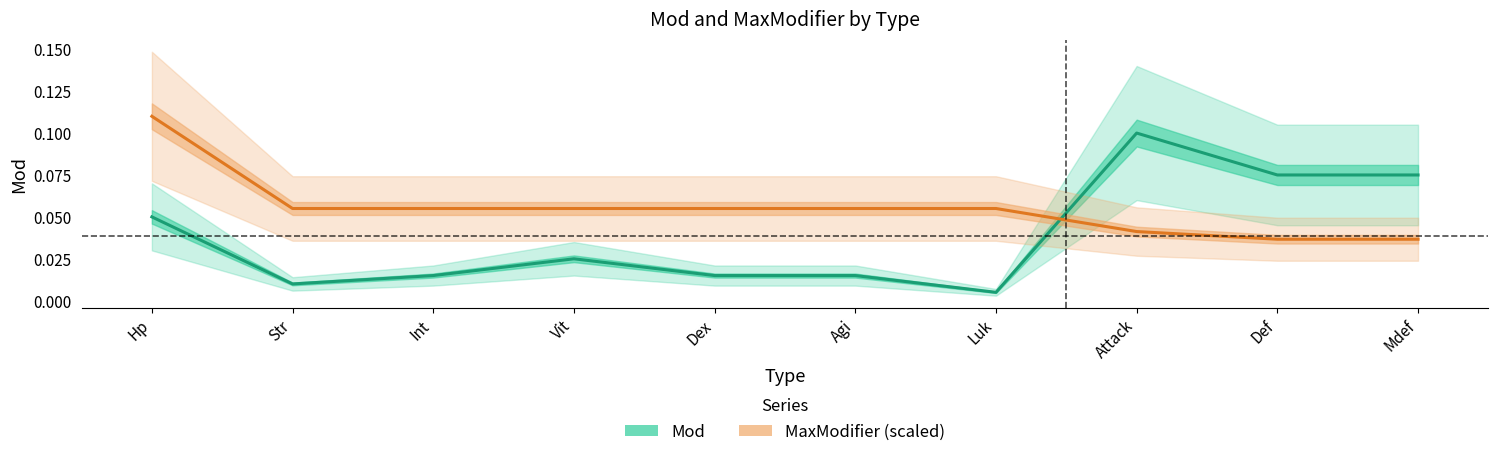

At which label does MaxModifier (scaled) reach its peak?

Hp